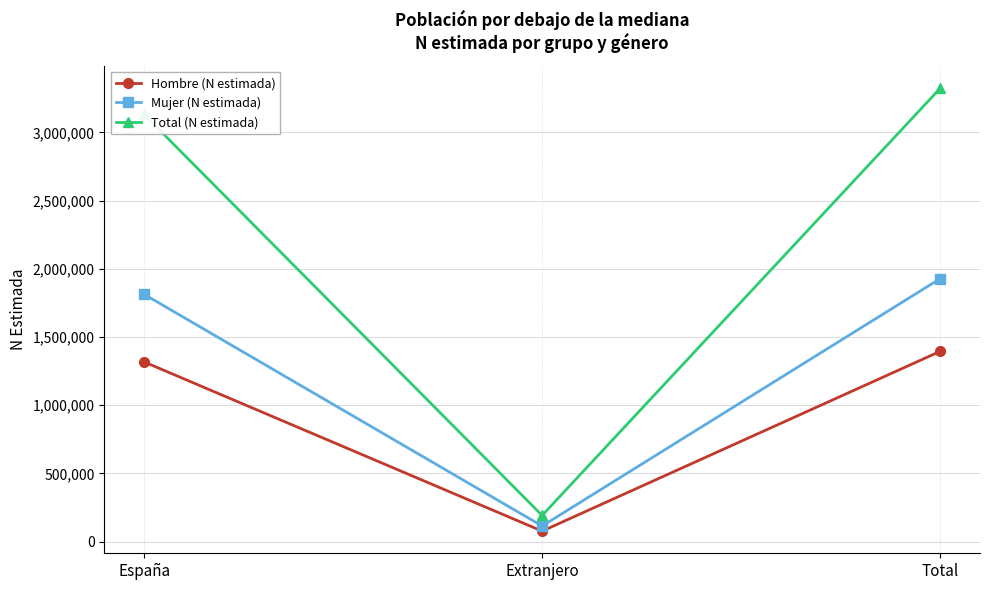

What is the average value of the Mujer (N estimada) series?

1285298